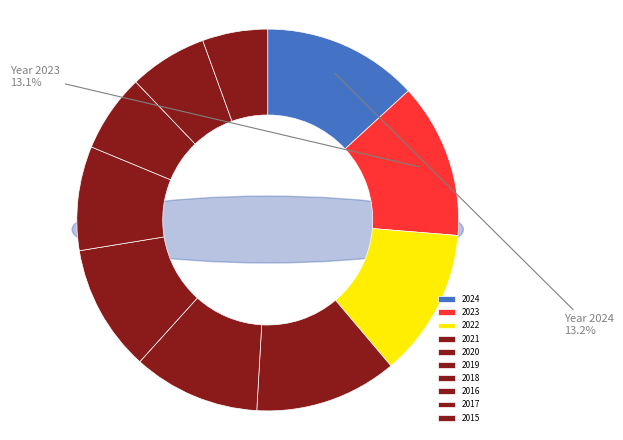

To the nearest percent, what percentage of the pie is 2015?

6%